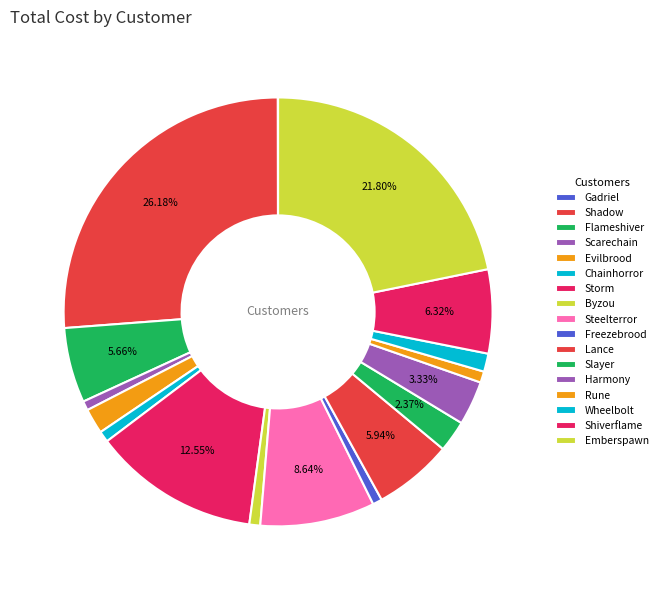

What is the change in value from Steelterror to Rune?

-399205.2